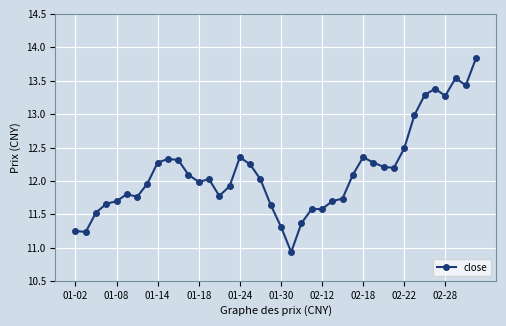

What is the sum of all values?

485.5